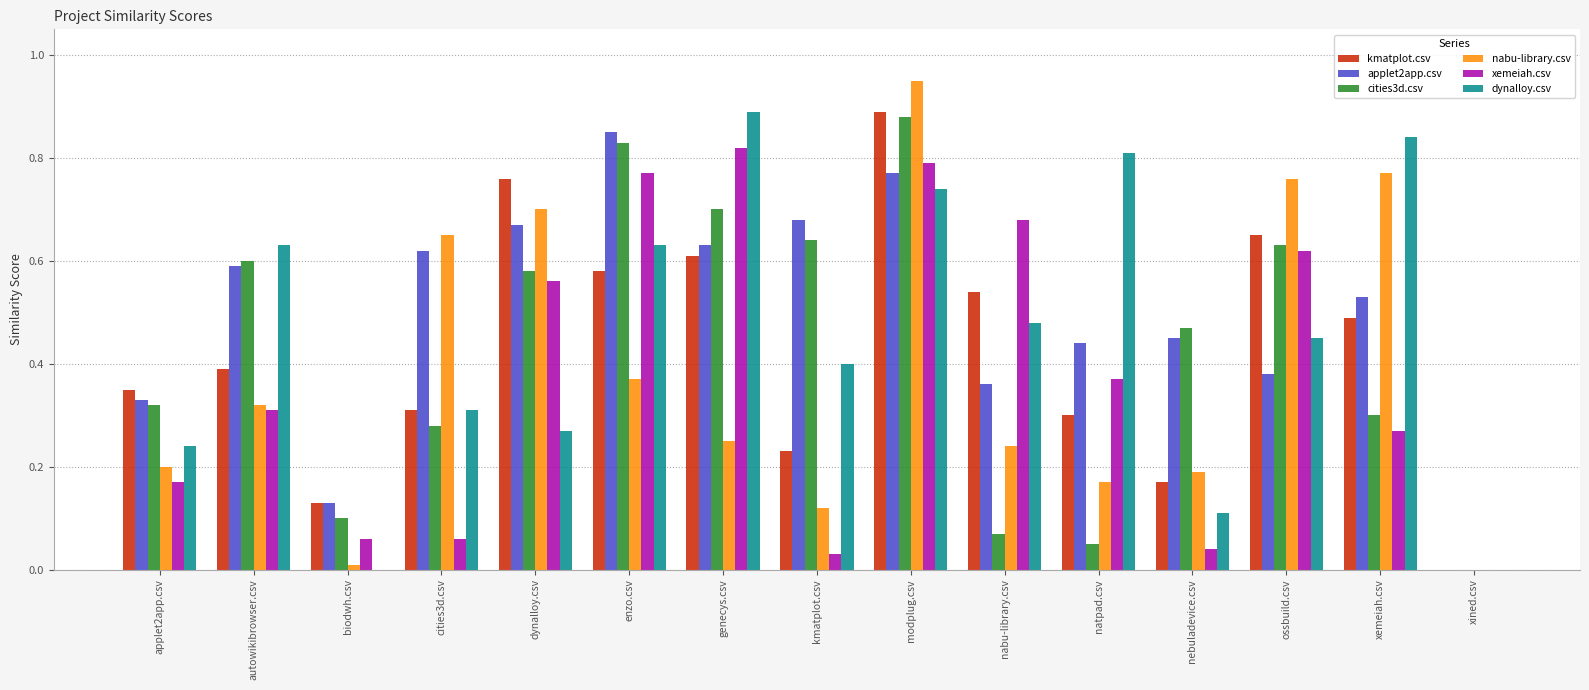

The kmatplot.csv series shows 0.9 at genecys.csv. True or false?

False